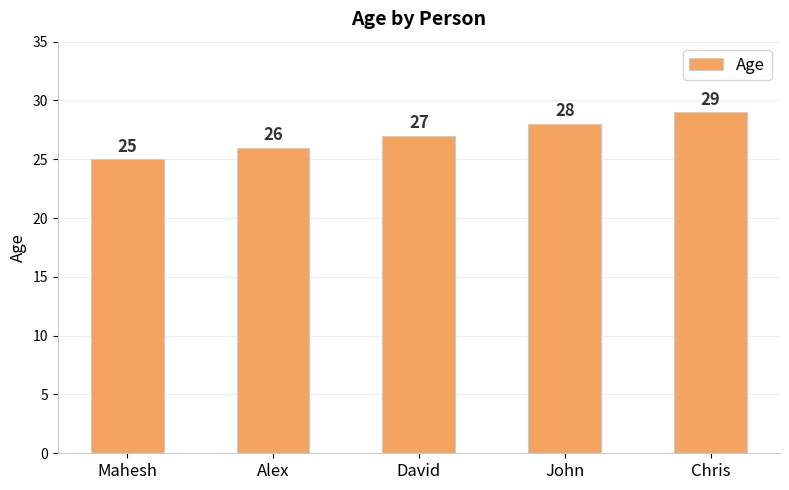

Reading left to right, what are all the values shown in this chart?

25	26	27	28	29